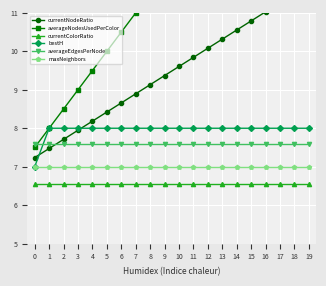

What is the difference between the second highest and minimum values in the bestH series?

1.0